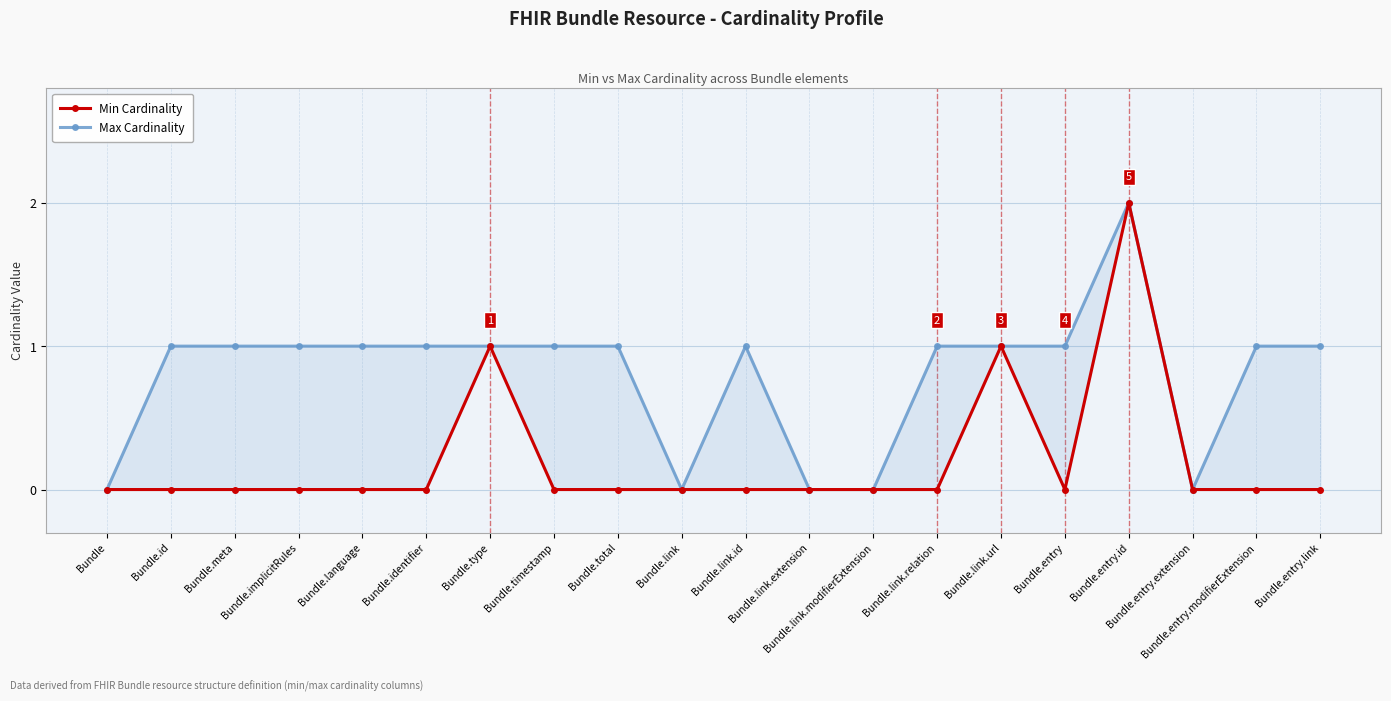

At Bundle.entry.link, list the series in order from smallest to largest.

Min Cardinality, Max Cardinality